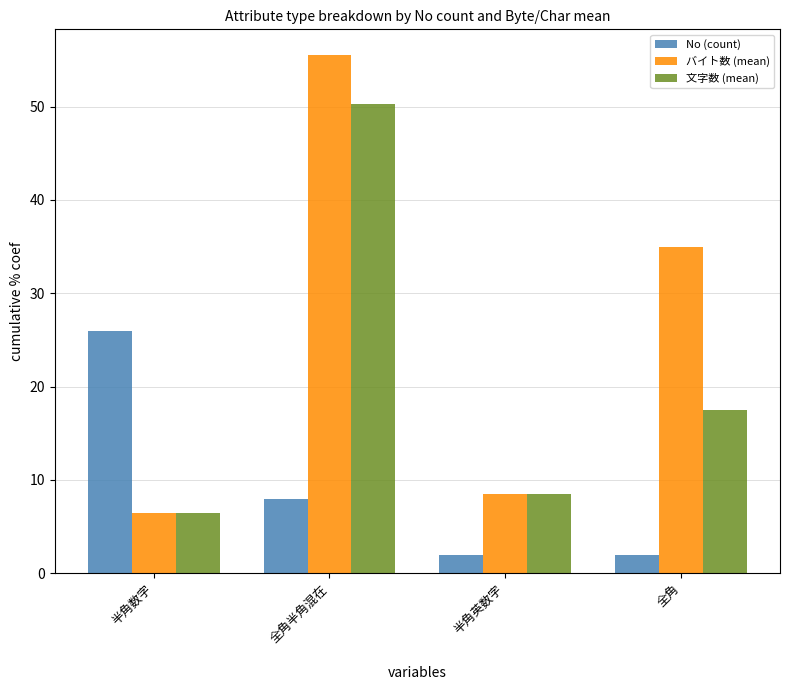

What are all the series names shown in the legend?

No (count), バイト数 (mean), 文字数 (mean)